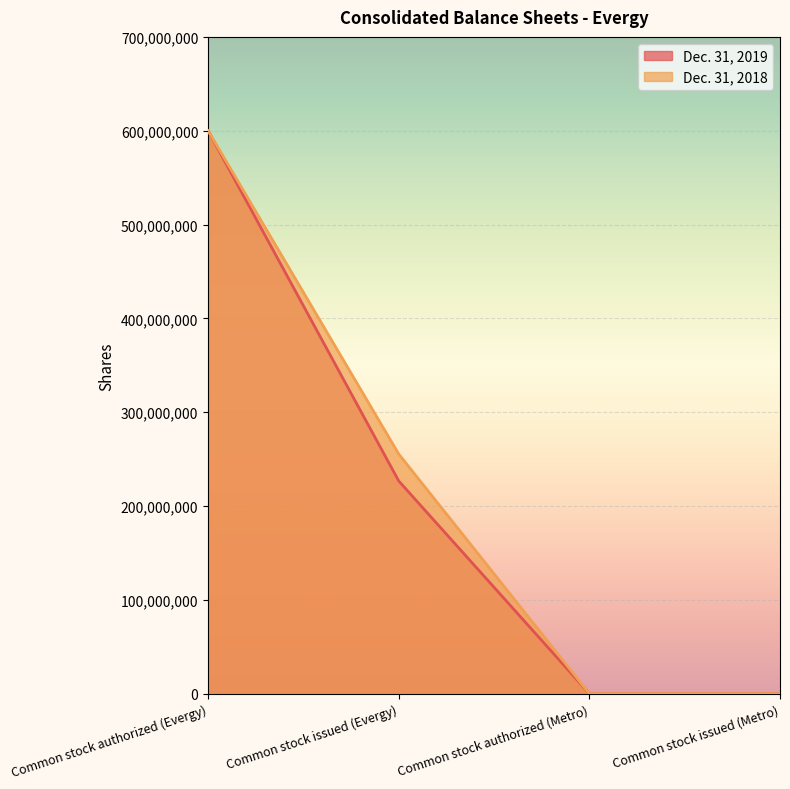

The value of Dec. 31, 2018 at Common stock authorized (Metro) is 1689. True or false?

False